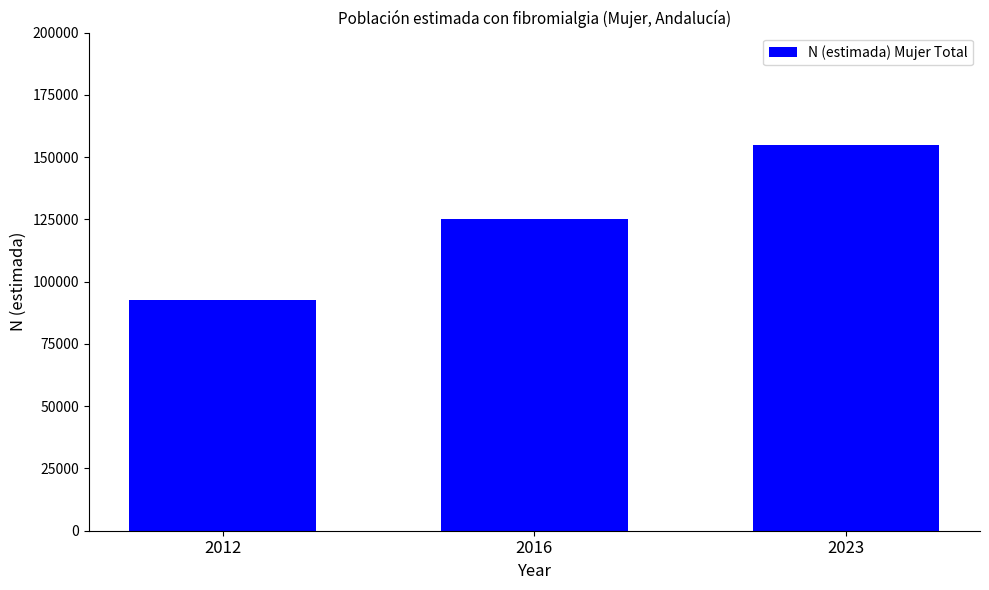

What is the difference between the values at 2023 and 2012?

62151